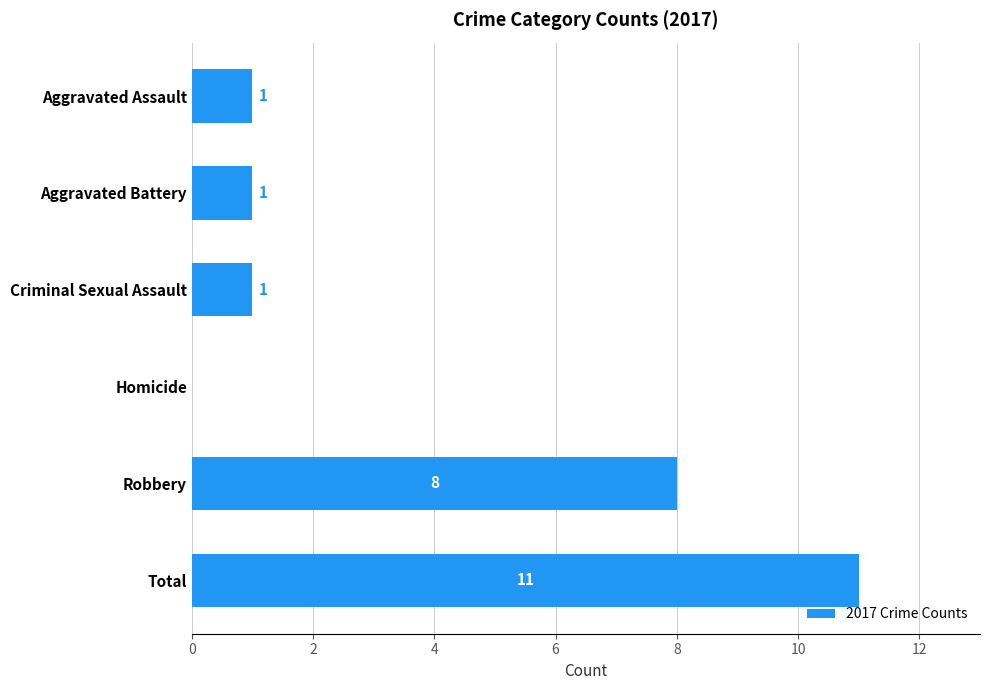

Which has a higher value, Homicide or Aggravated Battery?

Aggravated Battery